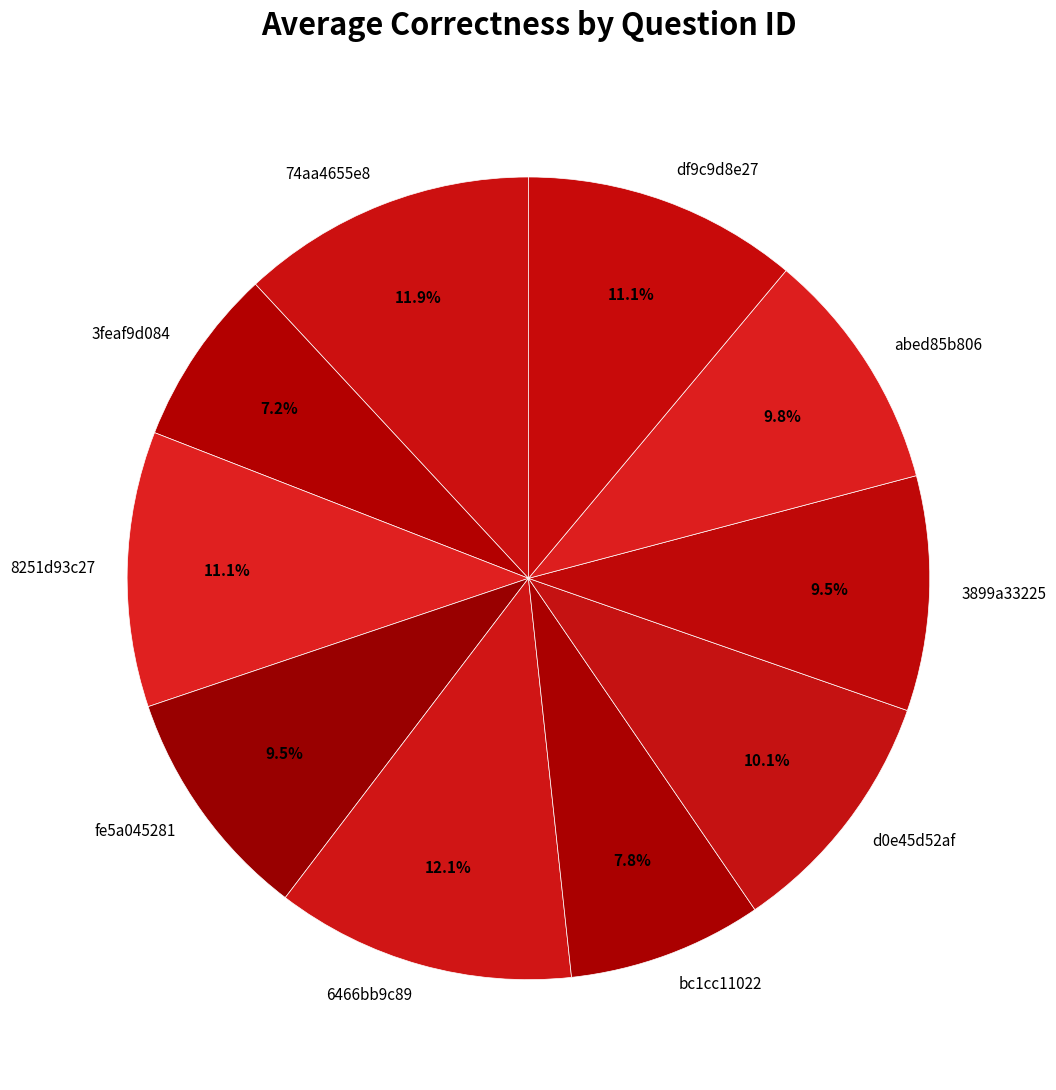

What percentage is the 6466bb9c89 slice, to the nearest percent?

12%